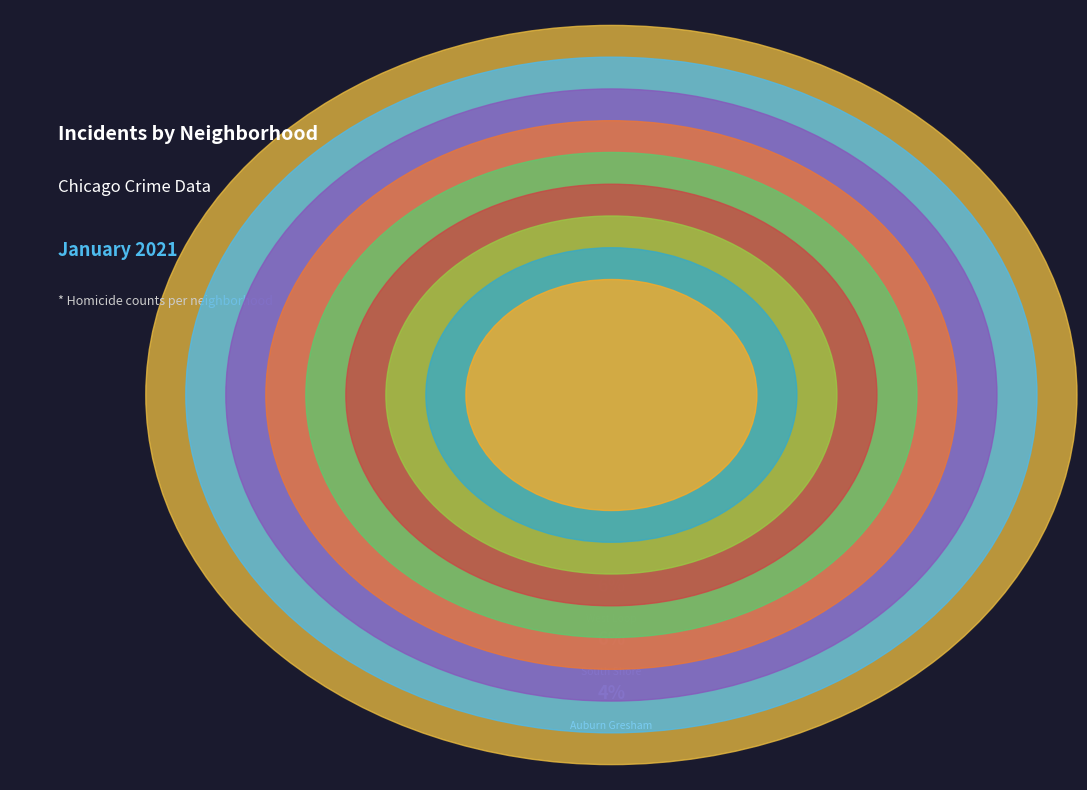

To the nearest percent, what is the combined percentage of Washington Heights and North Lawndale?

20%